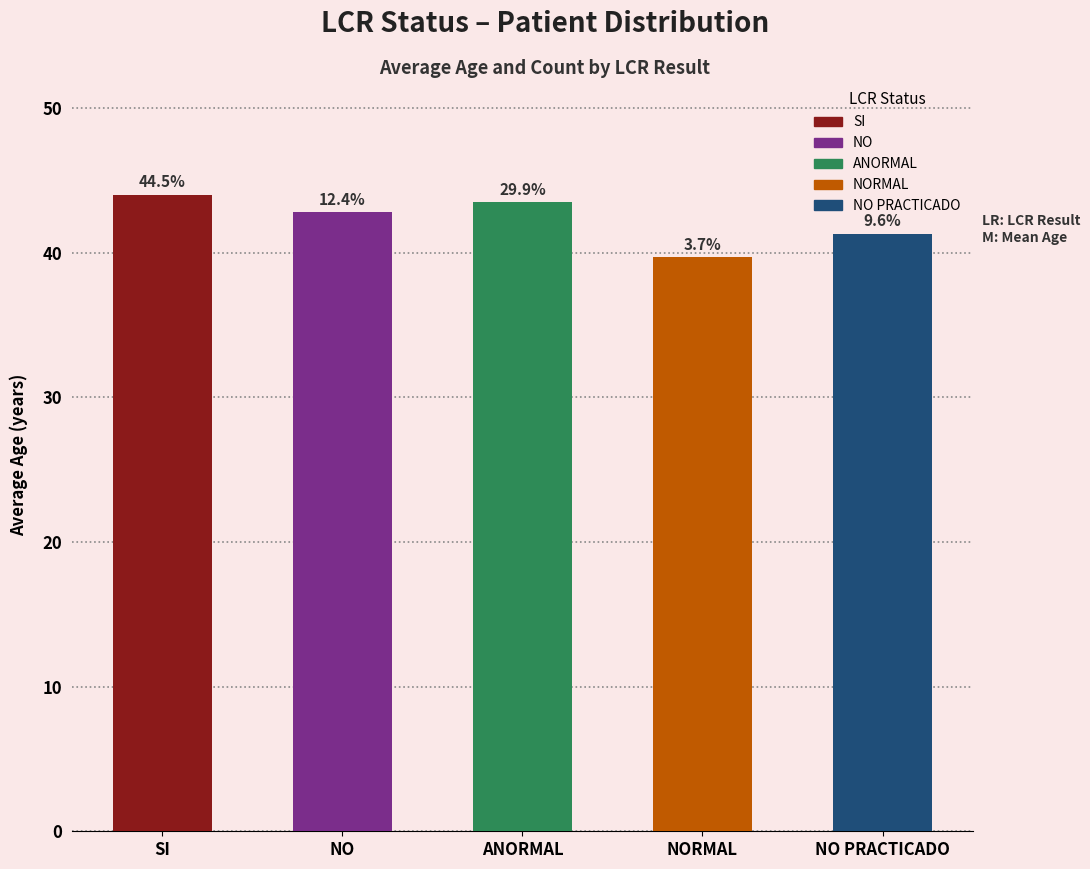

Does the chart contain stacked bars?

No